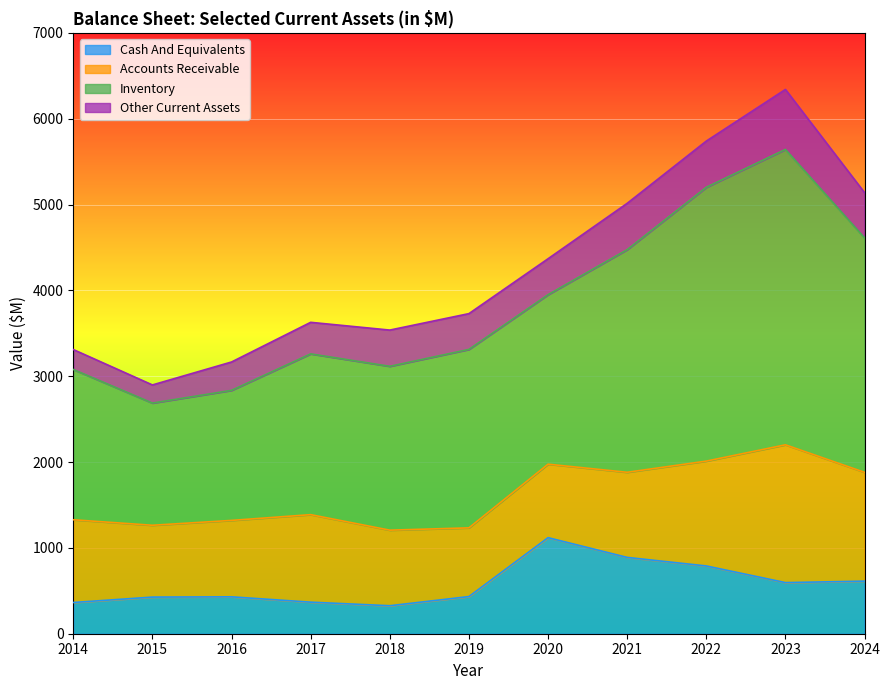

What is the total value across all series at 2014?

3310.7